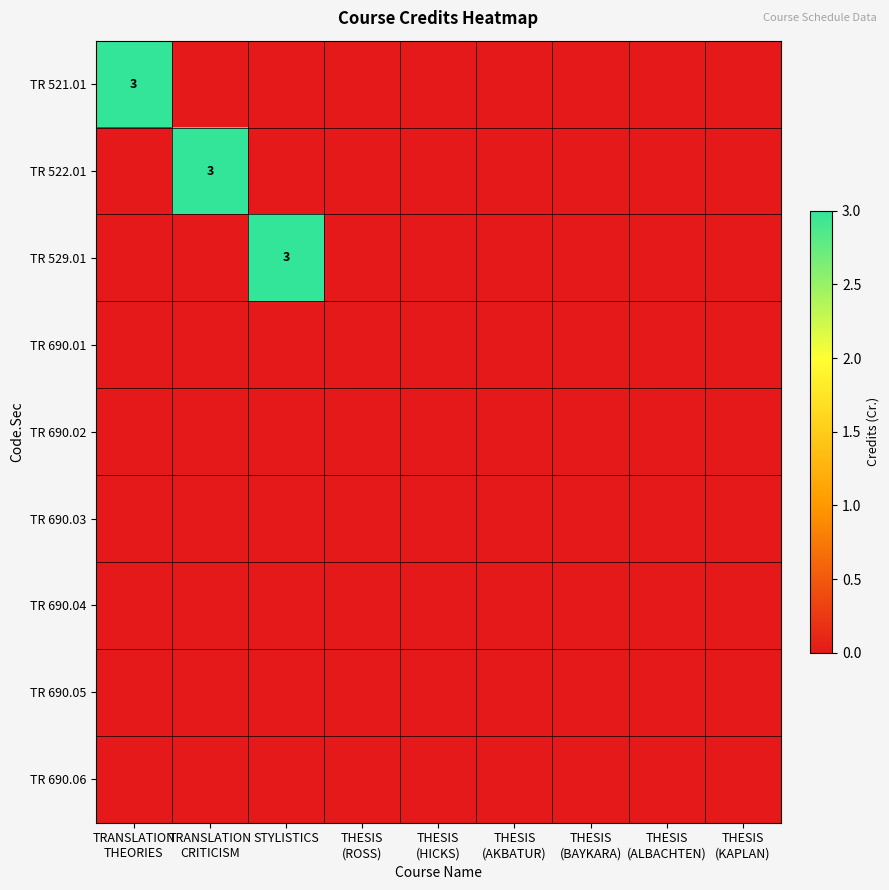

Rank the series by their maximum value, from highest to lowest.

TR 521.01, TR 522.01, TR 529.01, TR 690.01, TR 690.02, TR 690.03, TR 690.04, TR 690.05, TR 690.06